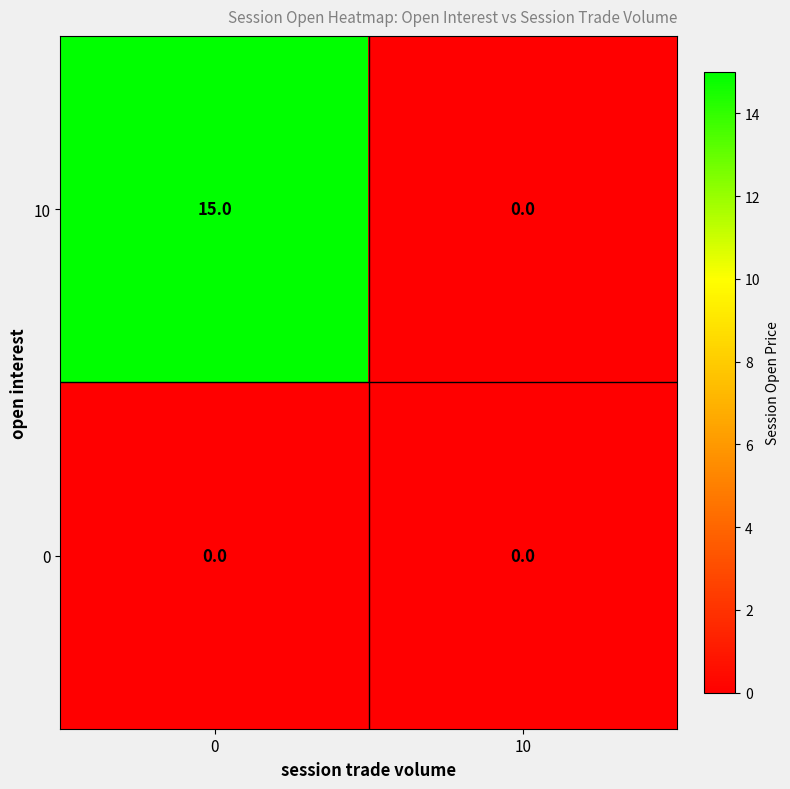

Which series has the largest total across all categories?

10